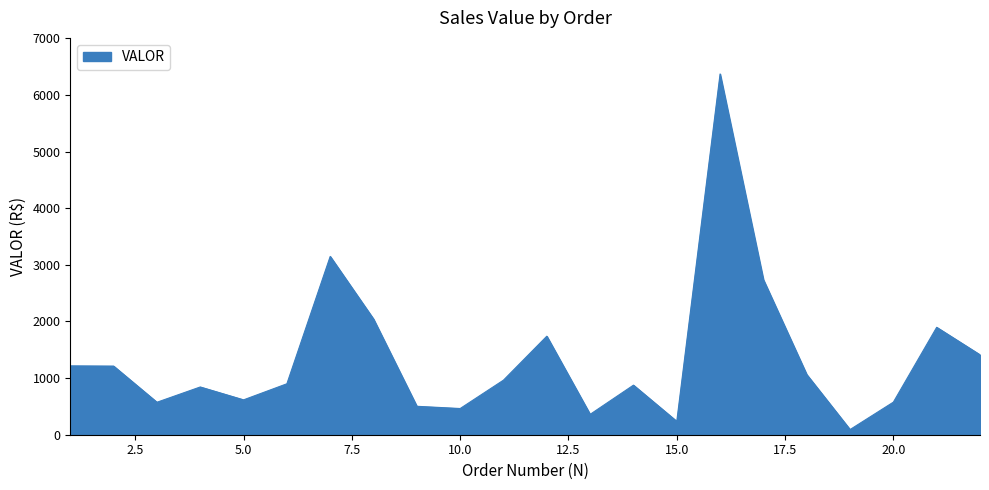

What is the greatest value displayed?

6368.9